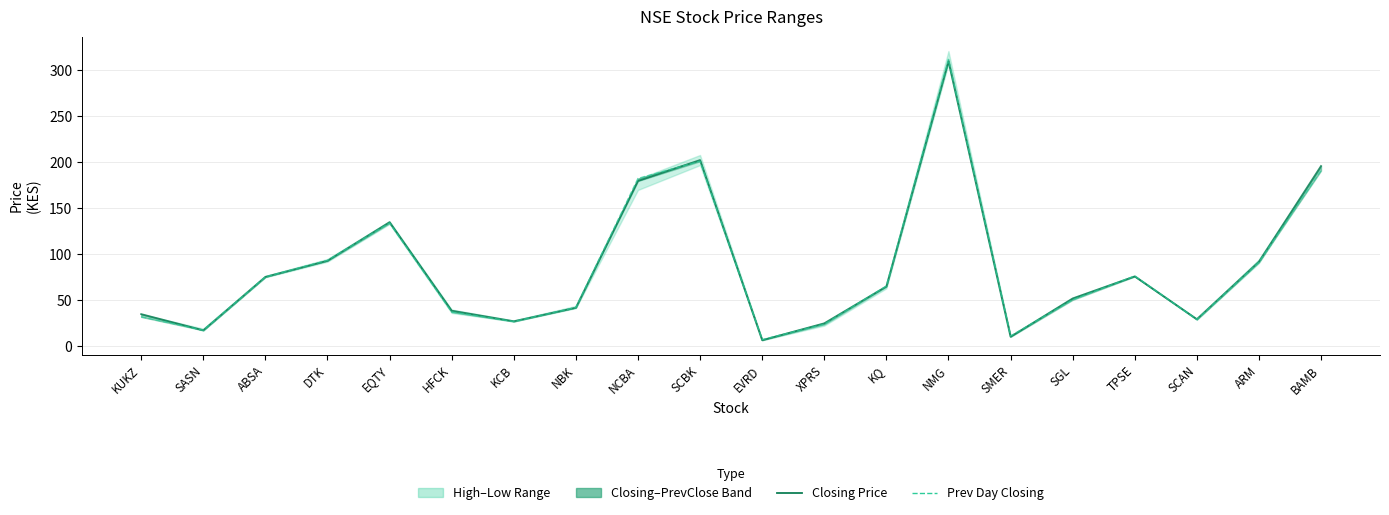

What is the label of the 17th point from the right?

DTK